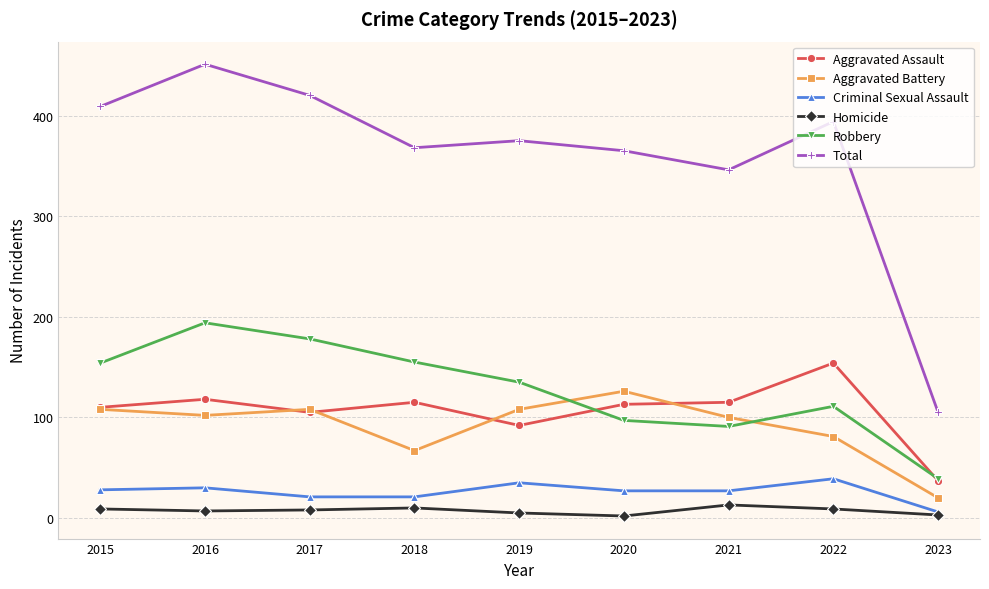

What is the maximum value shown in the chart?

451